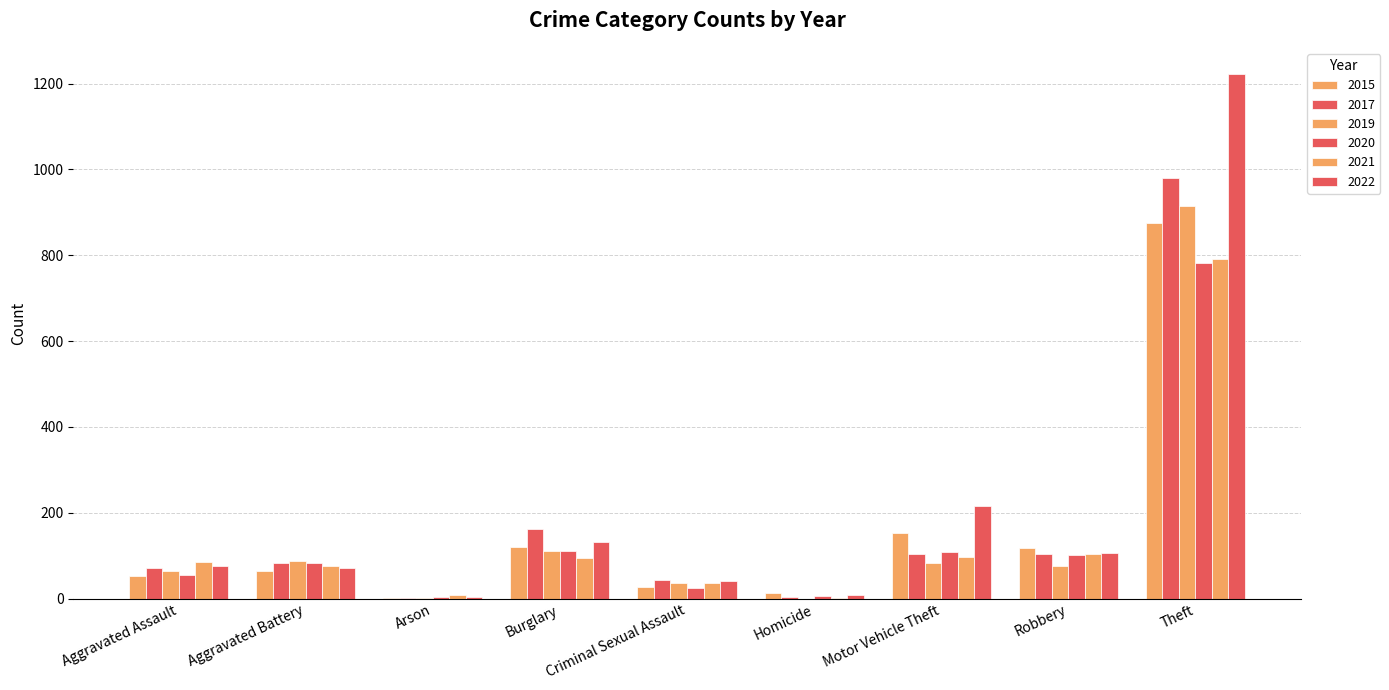

The value of 2019 at Robbery is 109. True or false?

False